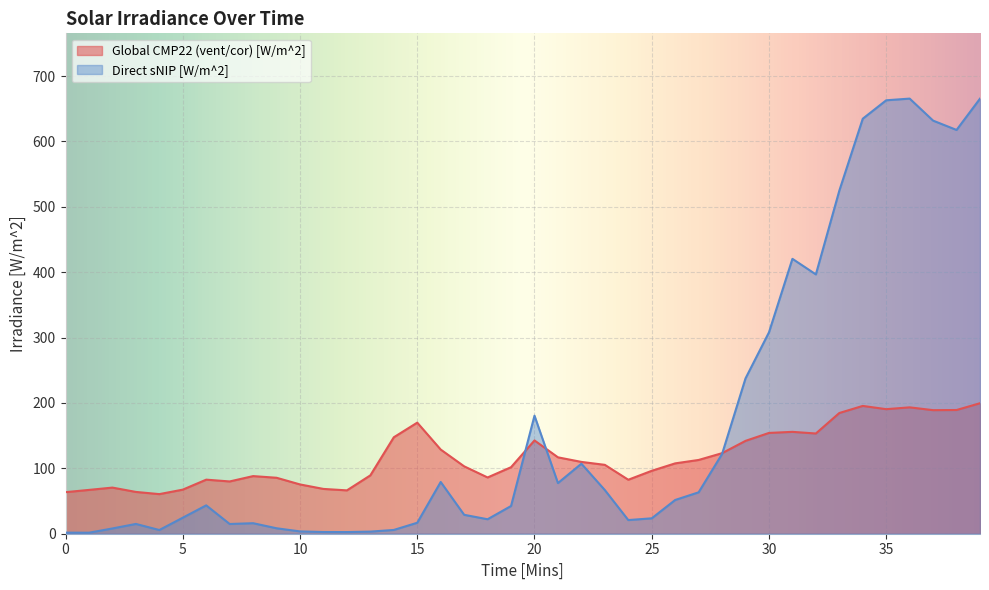

What is the spread (max minus min) of values at 10?

71.8